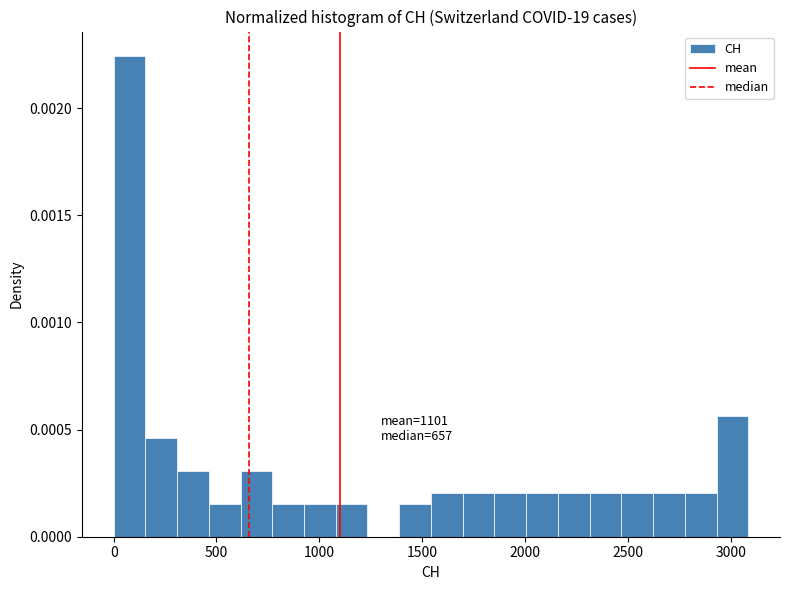

Read against the x-axis, roughly where is the centre of the tallest bar?

100